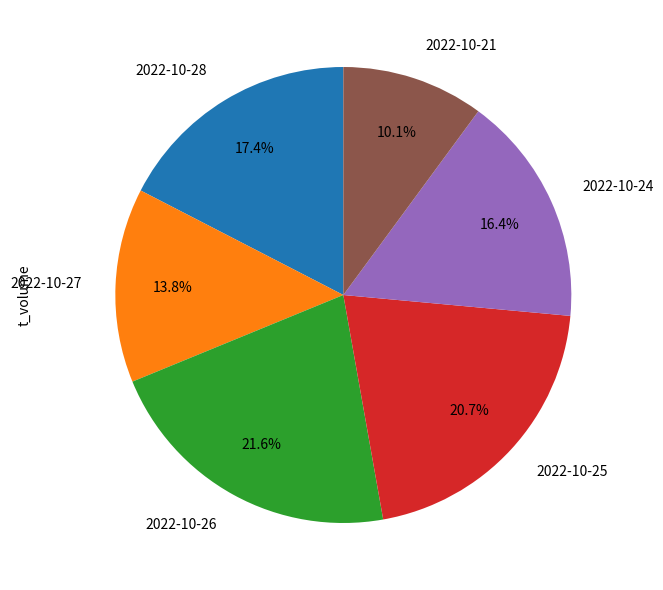

To the nearest percent, what percentage of the pie is 2022-10-25?

21%